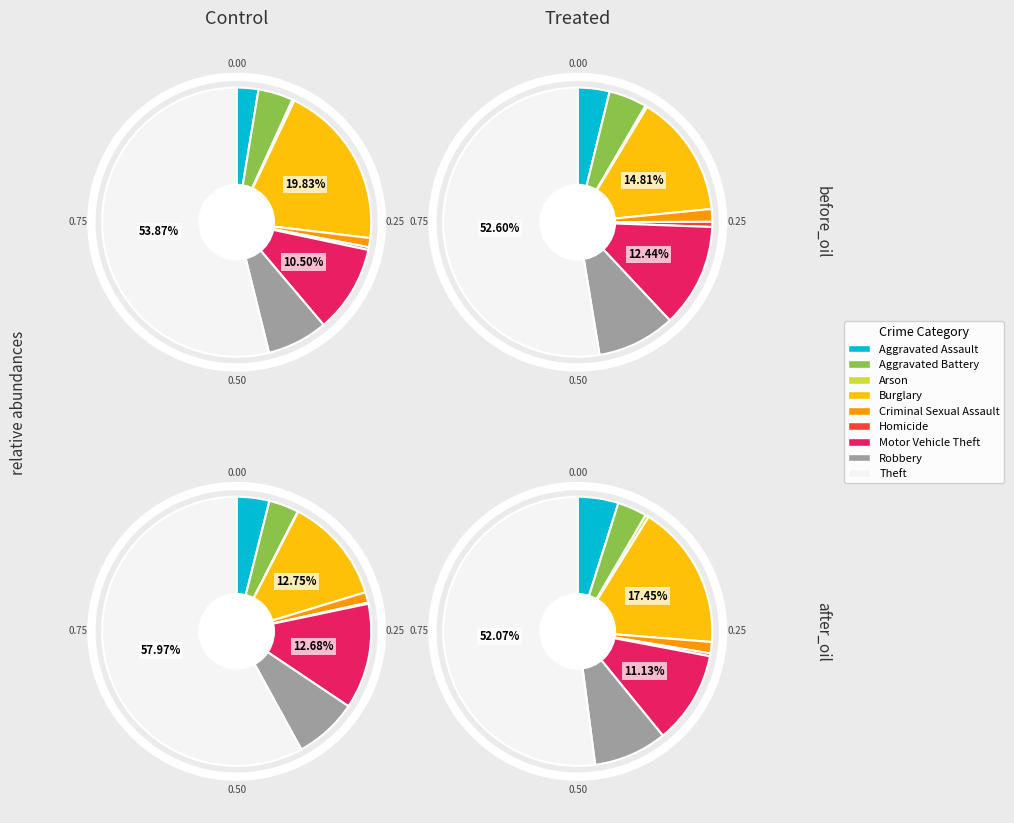

Which category has the smallest portion of the pie?

Arson